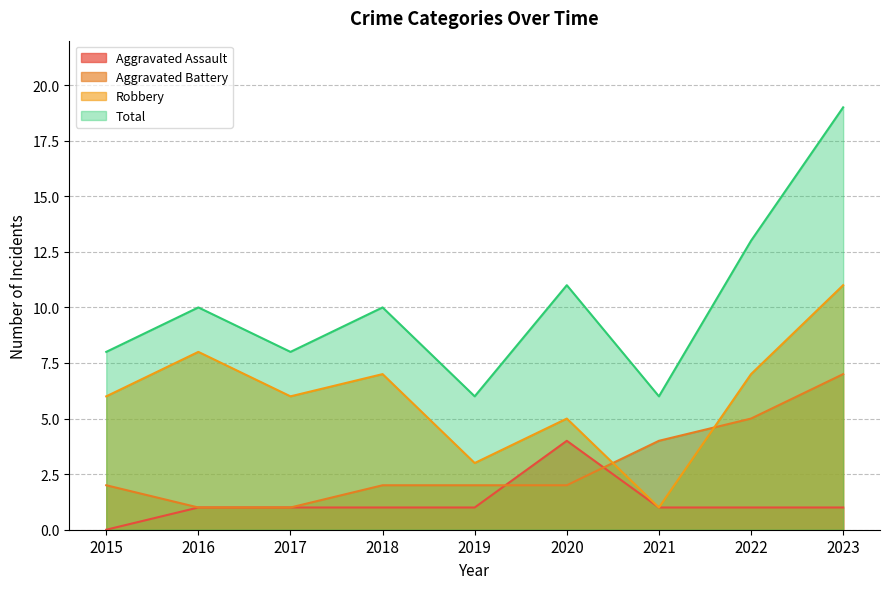

How many data points in Total are above 10?

3